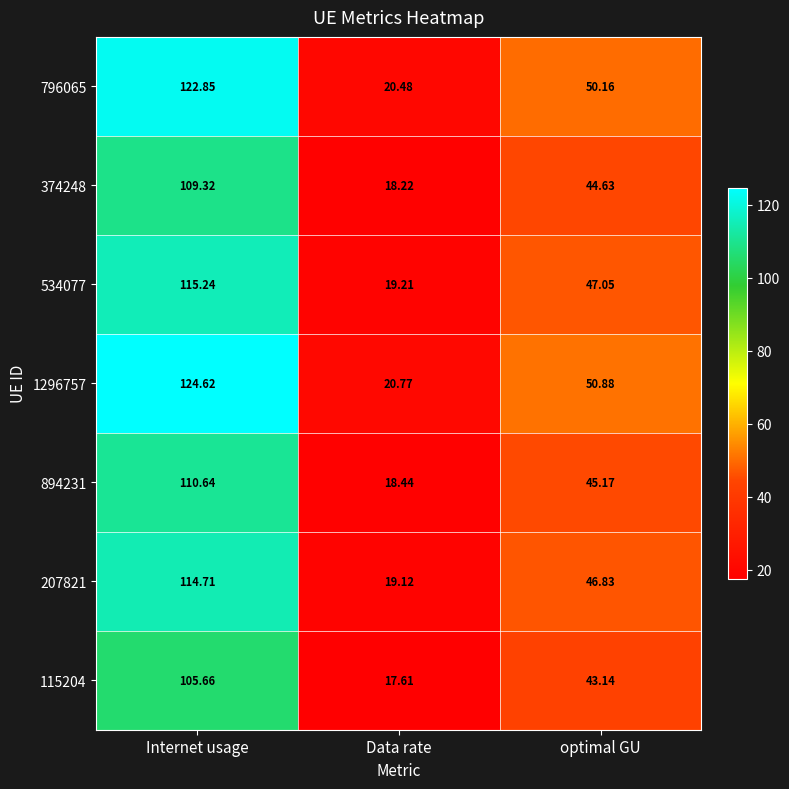

At which label does 894231 reach its peak?

Internet usage